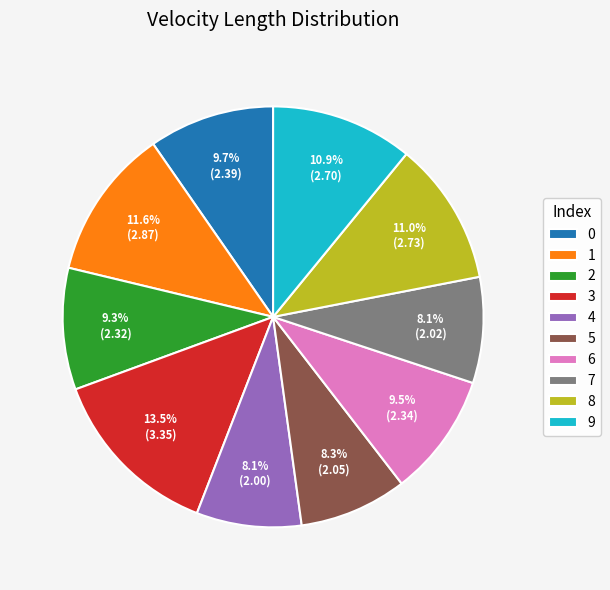

Which slice is the largest?

3